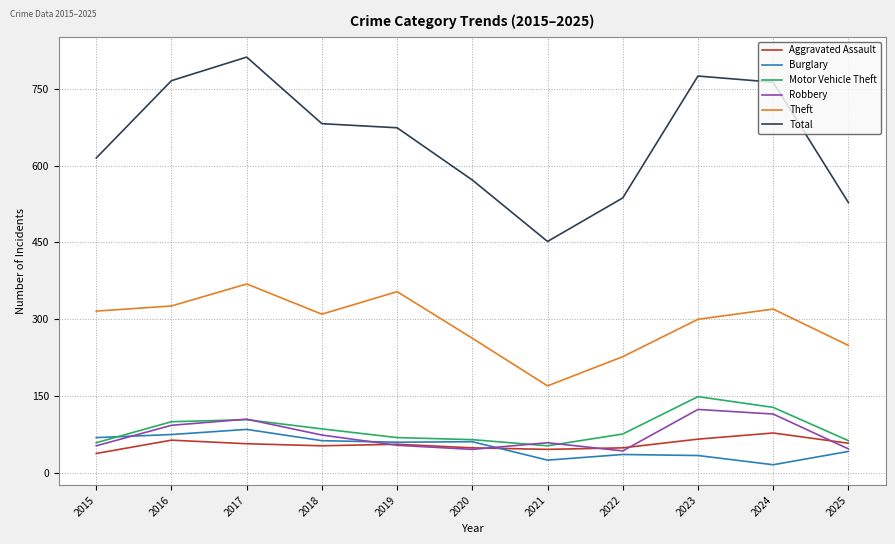

What is the sum of all Motor Vehicle Theft values?

952